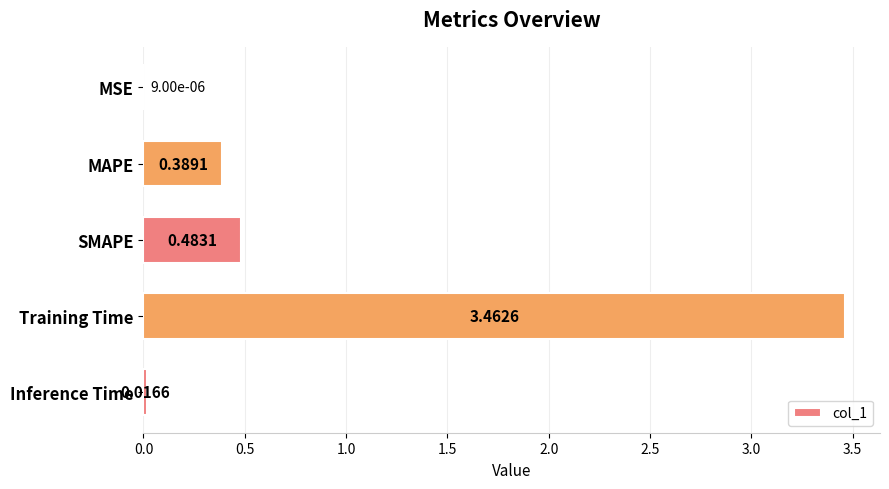

What is the sum of all values?

4.4